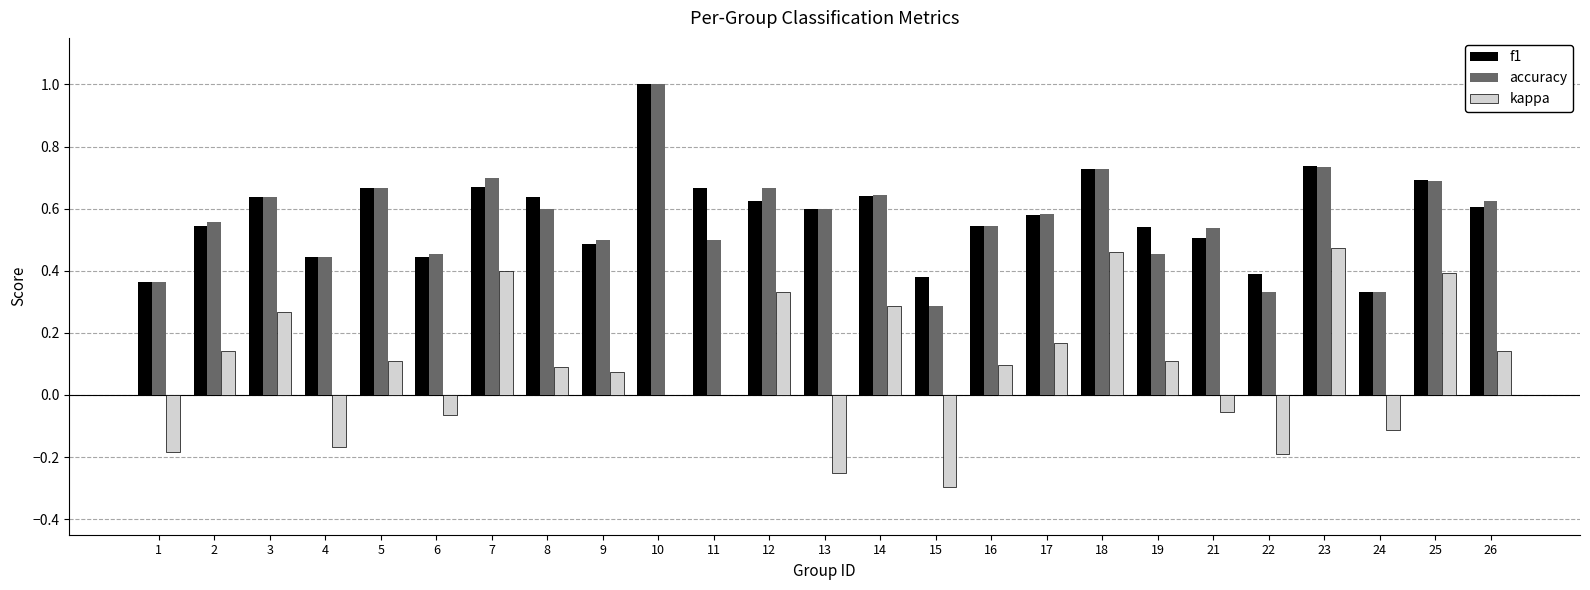

Between 1 and 23, which series saw the biggest shift?

kappa